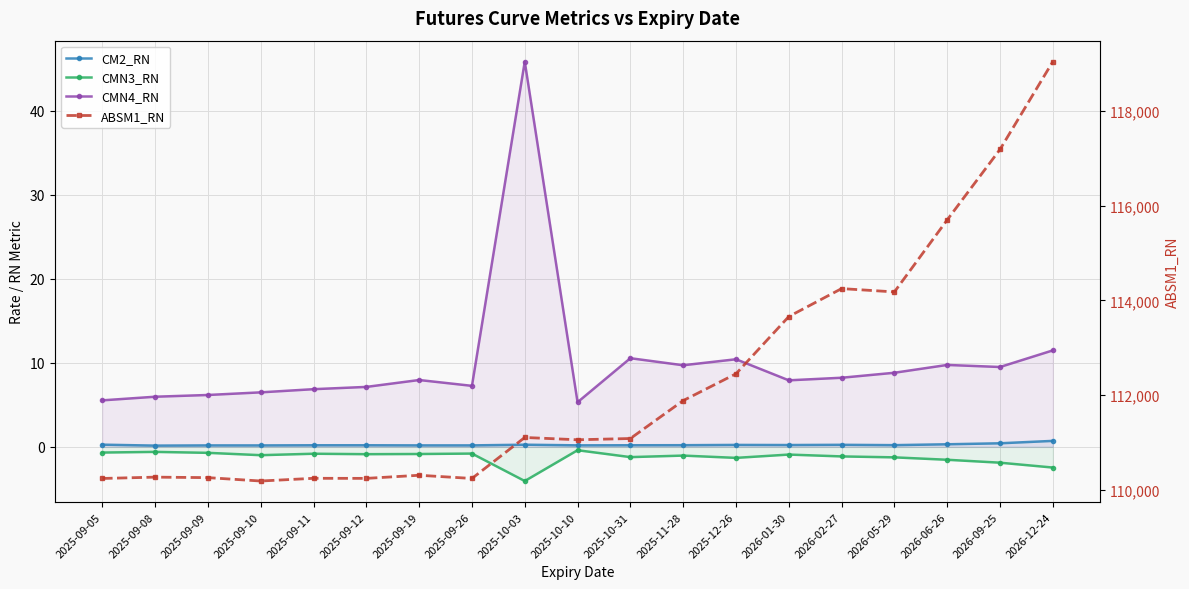

Rank the categories by CMN4_RN value from highest to lowest.

2025-10-03, 2026-12-24, 2025-10-31, 2025-12-26, 2026-06-26, 2025-11-28, 2026-09-25, 2026-05-29, 2026-02-27, 2025-09-19, 2026-01-30, 2025-09-26, 2025-09-12, 2025-09-11, 2025-09-10, 2025-09-09, 2025-09-08, 2025-09-05, 2025-10-10